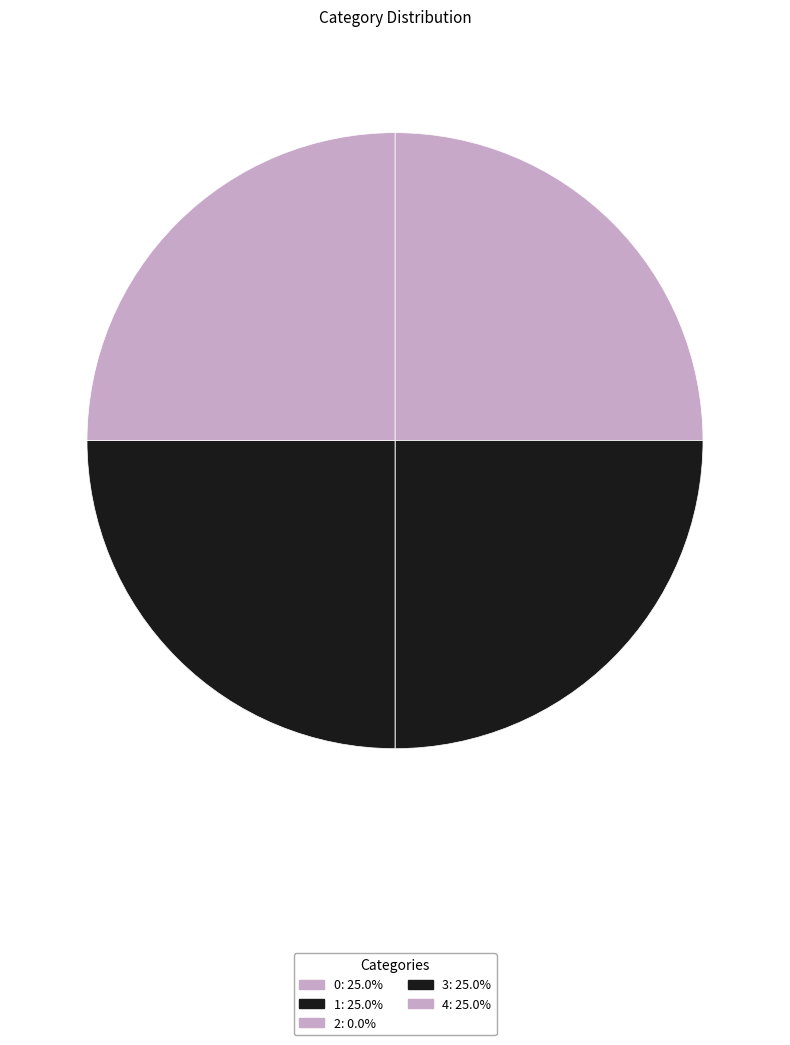

Which has a higher value, 1 or 2?

1